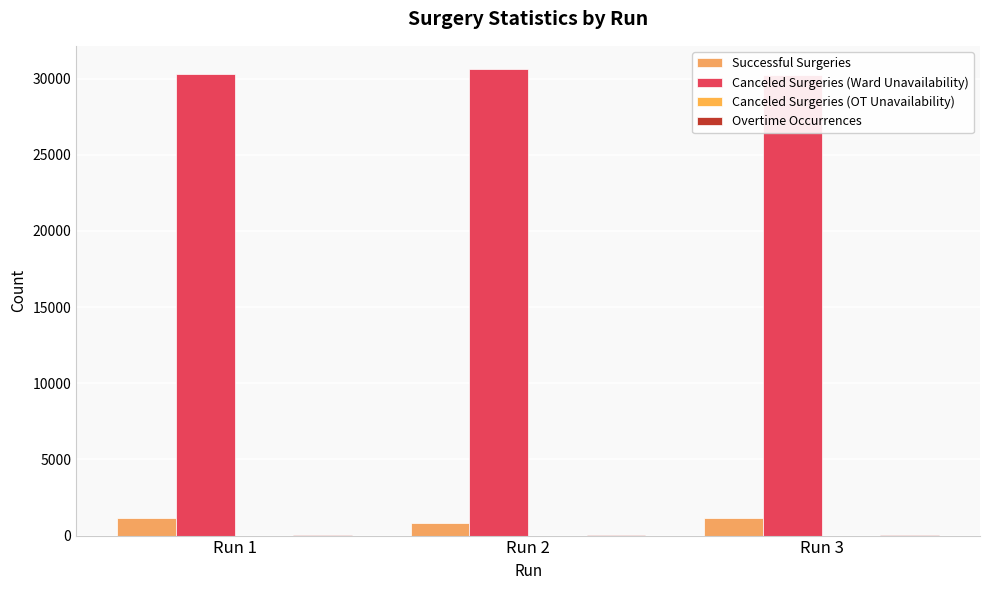

Count the number of data series in this chart.

4